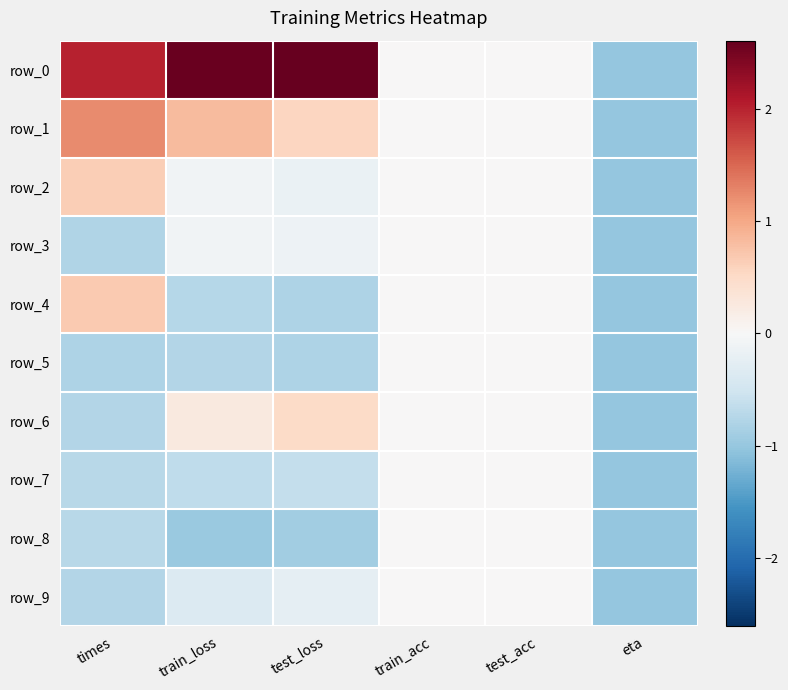

What is the sum of the row_9 values at test_loss and train_loss?

-0.6